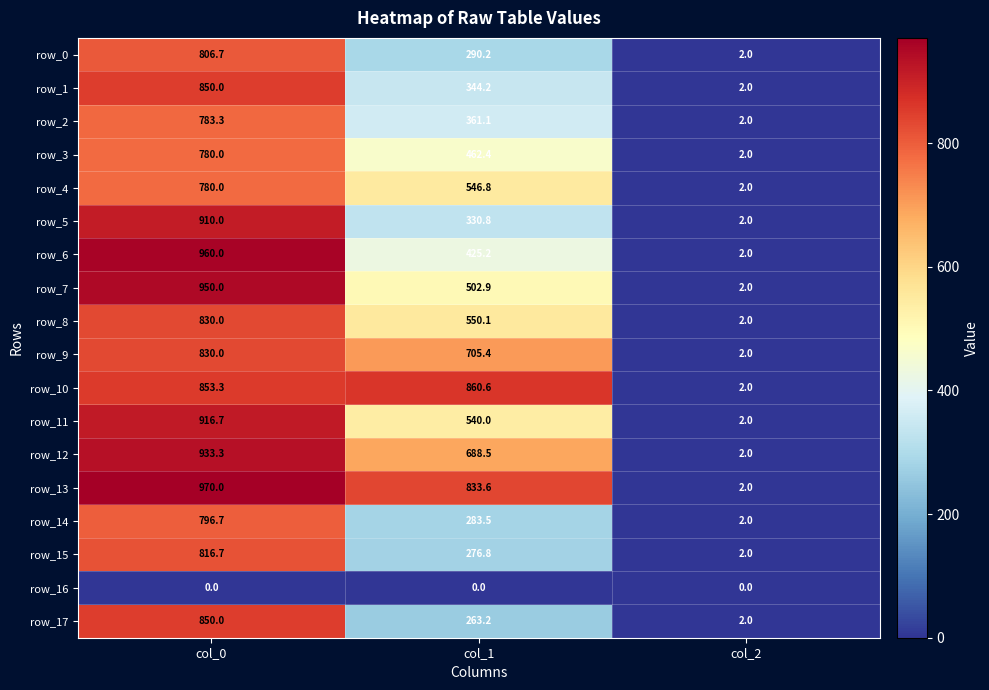

Rank the categories by row_10 value from lowest to highest.

col_2, col_0, col_1